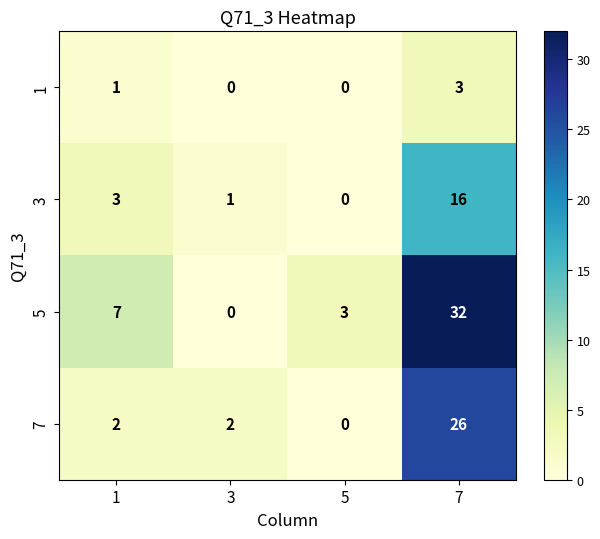

What is the sum of all 7 values?

30